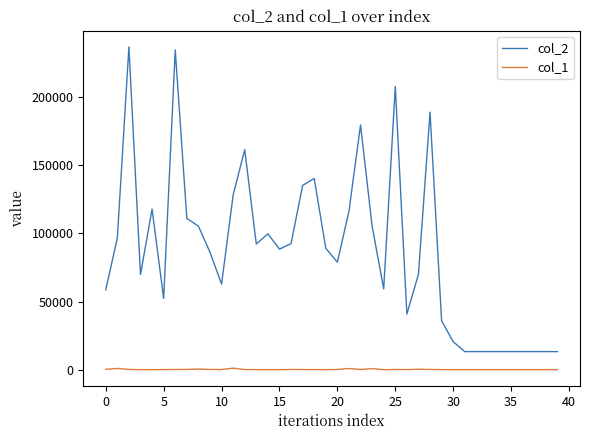

Which series has the largest total across all categories?

col_2